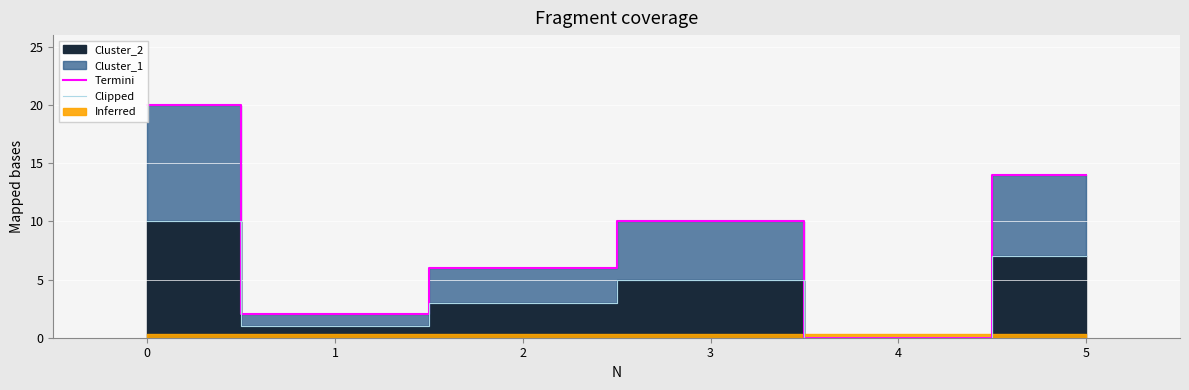

List the labels in order of Clipped value, smallest first.

4, 1, 2, 3, 5, 0